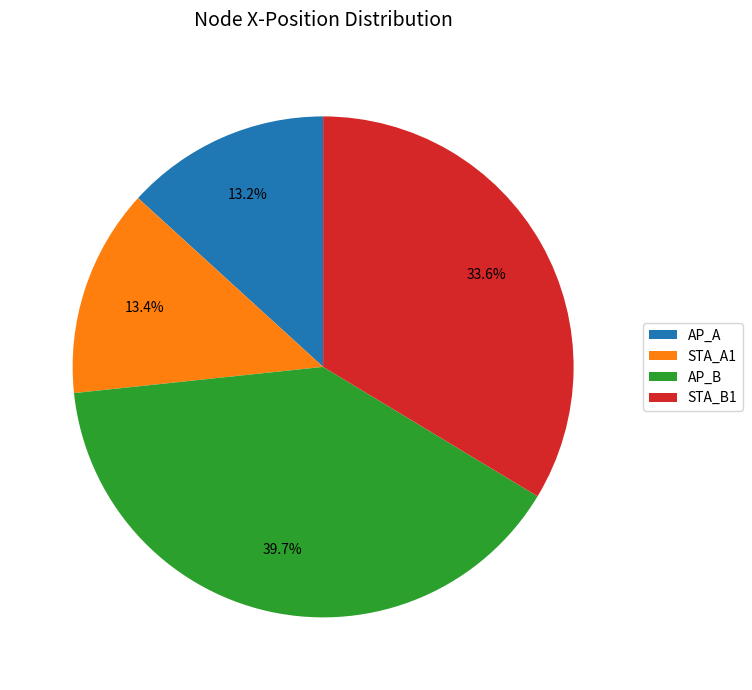

Is it true that STA_B1 is 34% of the pie?

True